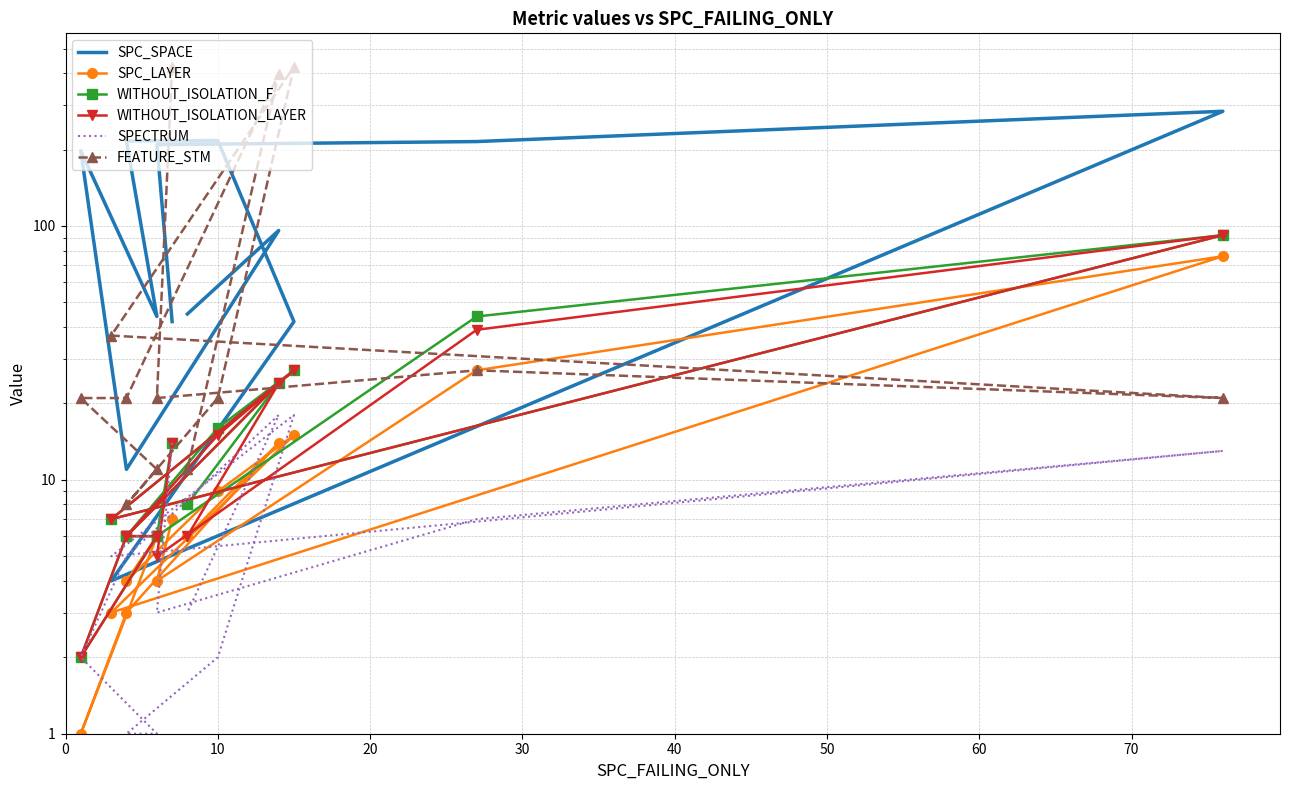

Is this an area chart (filled region under the line)?

No